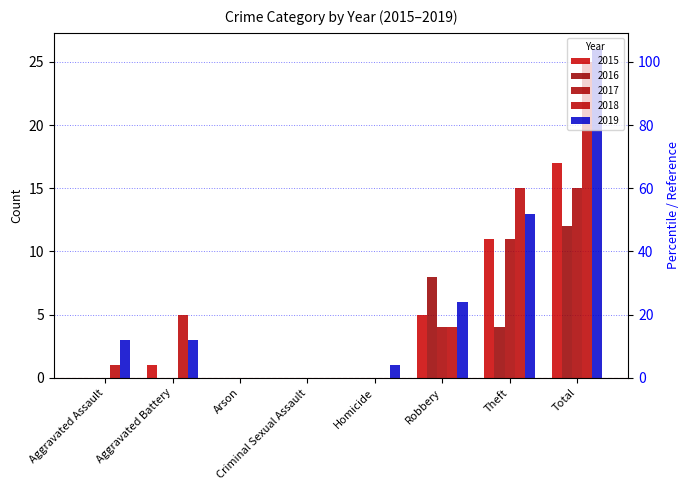

What is the label of the 2nd bar from the right?

Theft